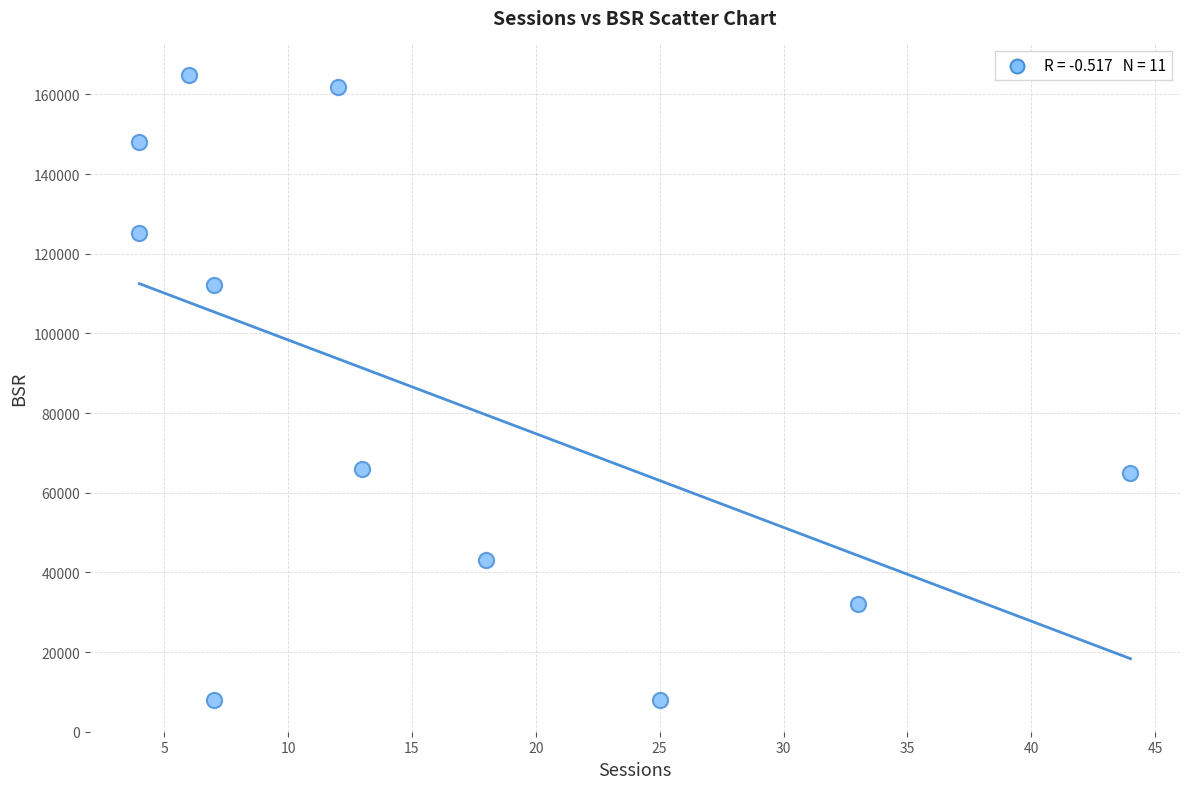

What is the range of Y values (max minus min)?

157080